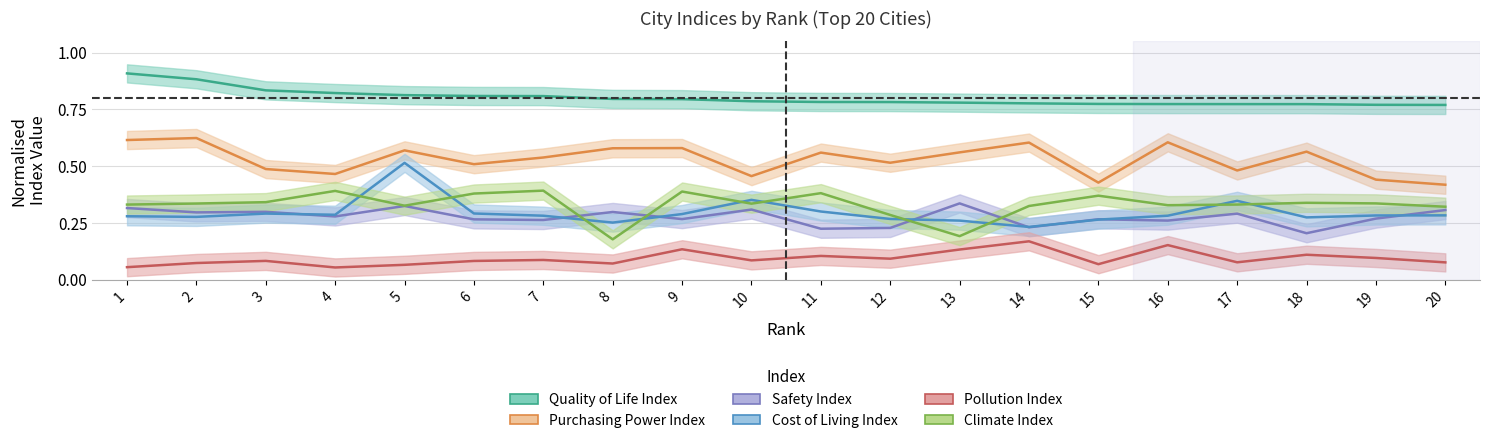

True or false: Safety Index has more than 1 interior local peaks.

True